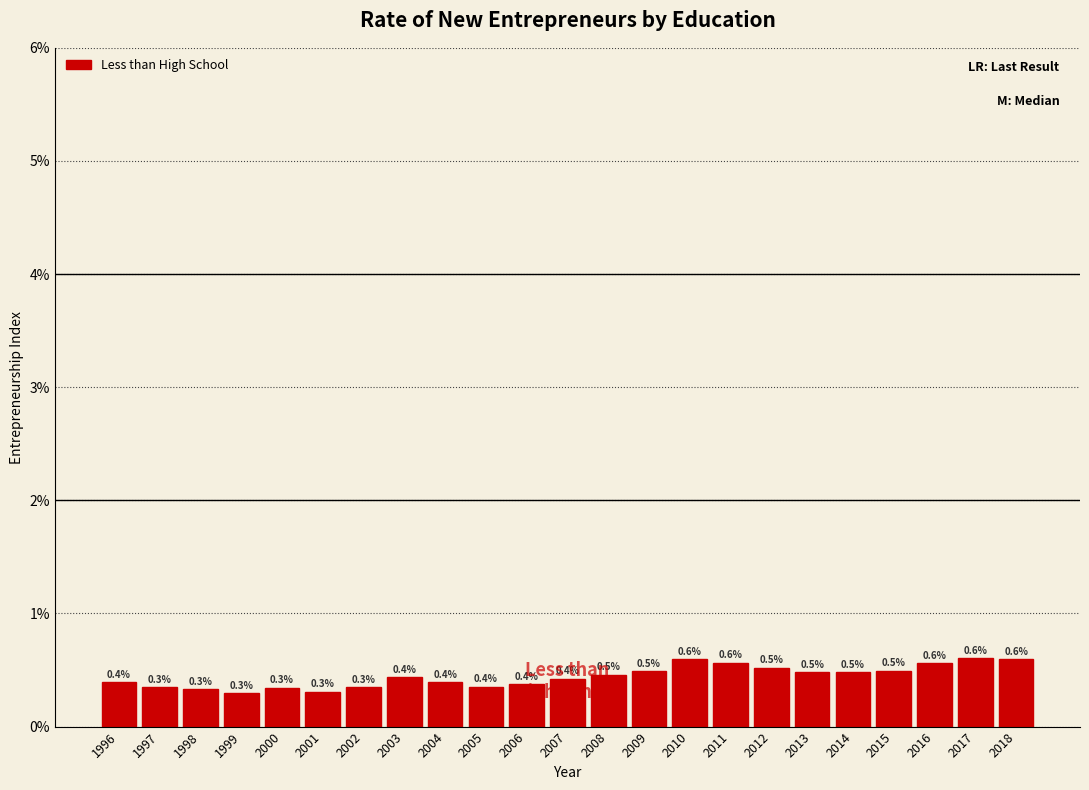

Reading left to right, list all the values displayed in this chart.

0.4	0.3	0.3	0.3	0.3	0.3	0.3	0.4	0.4	0.4	0.4	0.4	0.5	0.5	0.6	0.6	0.5	0.5	0.5	0.5	0.6	0.6	0.6